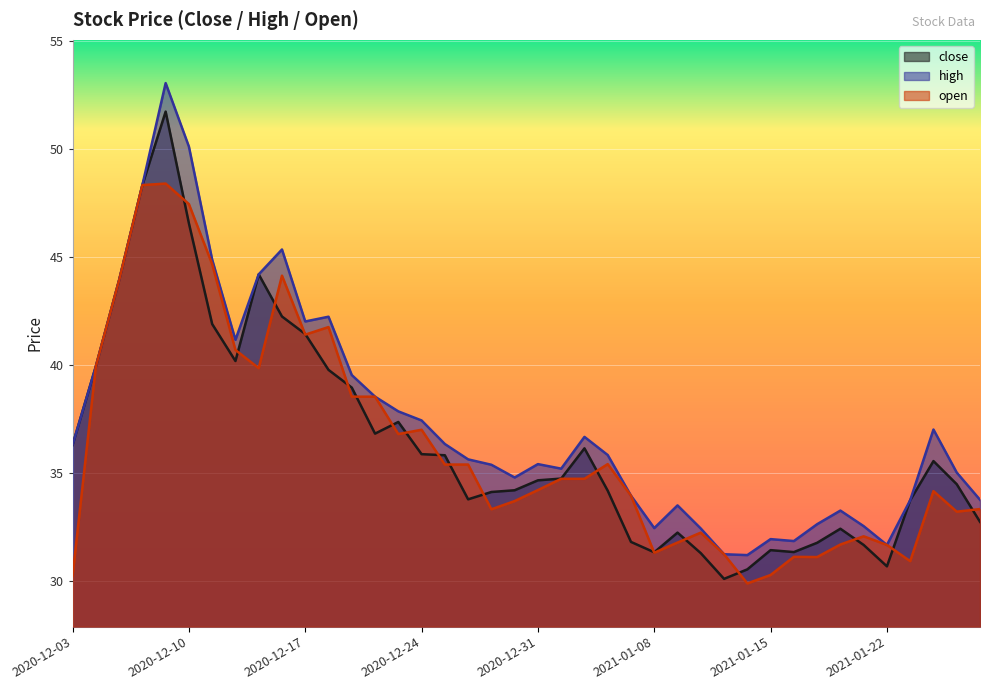

At which category is the sum across all series the highest?

2020-12-09